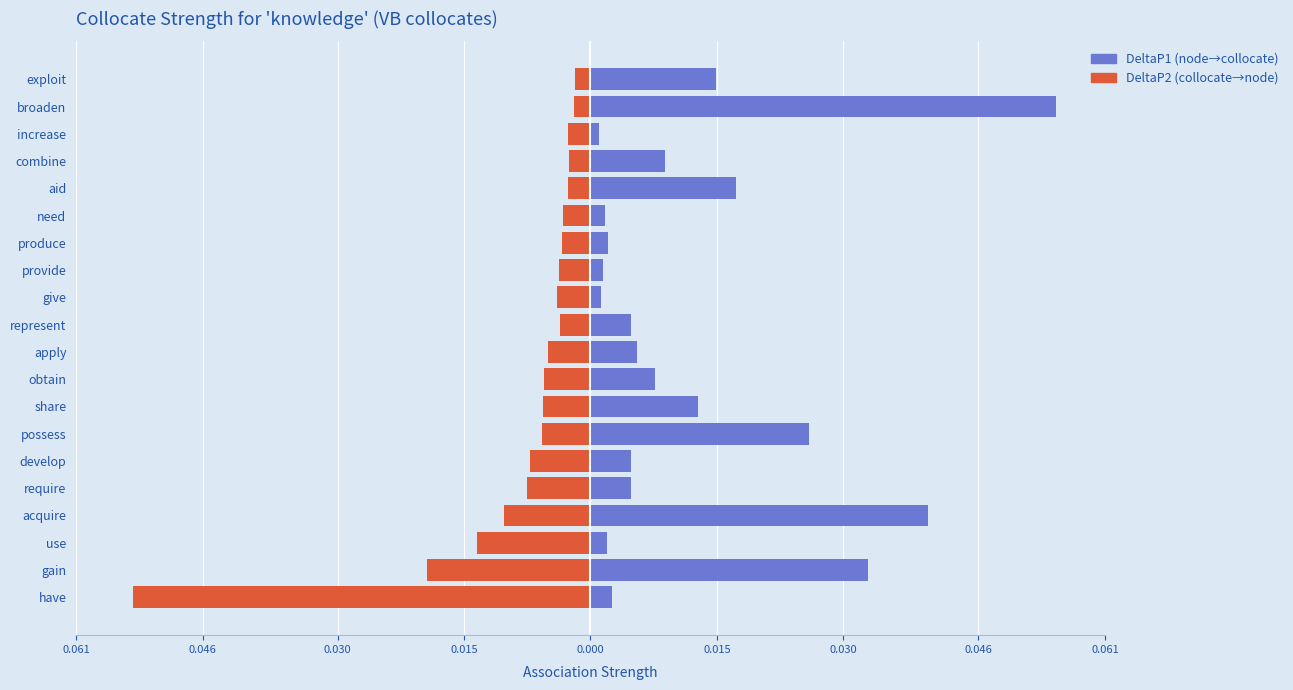

Reading left to right, extract all data points from this chart.

DeltaP2 (collocate→node): -0.1	-0.0	-0.0	-0.0	-0.0	-0.0	-0.0	-0.0	-0.0	-0.0	-0.0	-0.0	-0.0	-0.0	-0.0	-0.0	-0.0	-0.0	-0.0	-0.0
DeltaP1 (node→collocate): 0.0	0.0	0.0	0.0	0.0	0.0	0.0	0.0	0.0	0.0	0.0	0.0	0.0	0.0	0.0	0.0	0.0	0.0	0.1	0.0